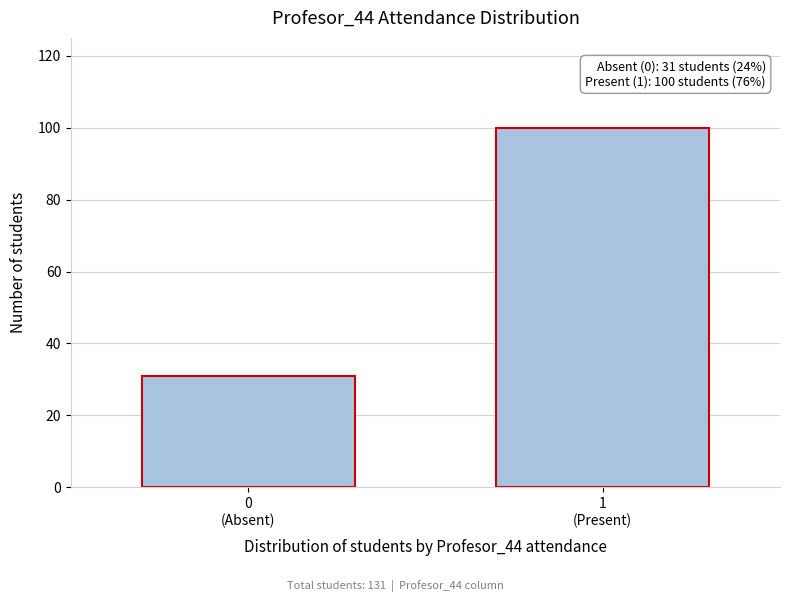

Reading right to left, what are all the values shown in this chart?

100	31